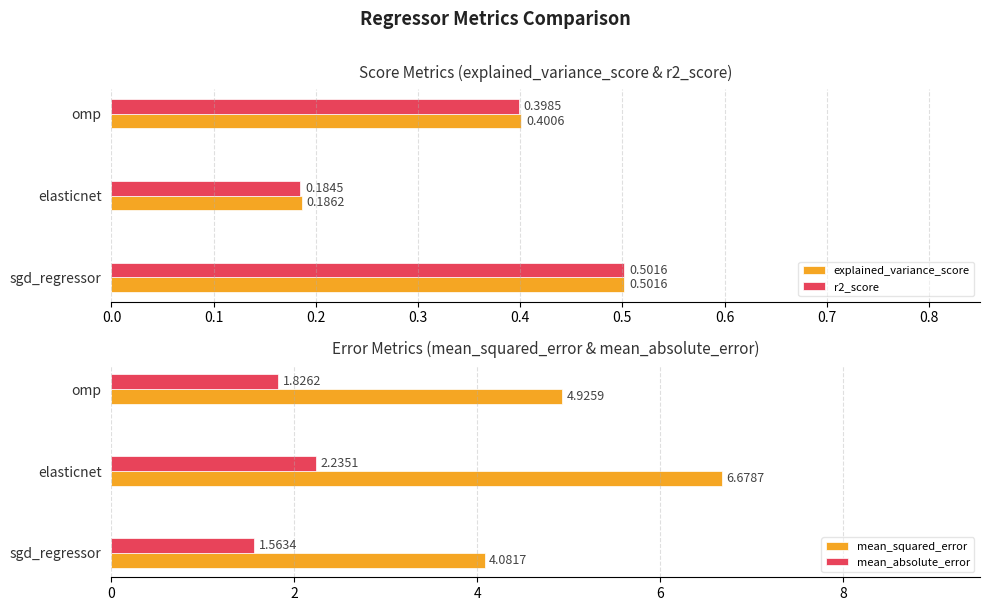

What is the minimum value for mean_squared_error?

4.1